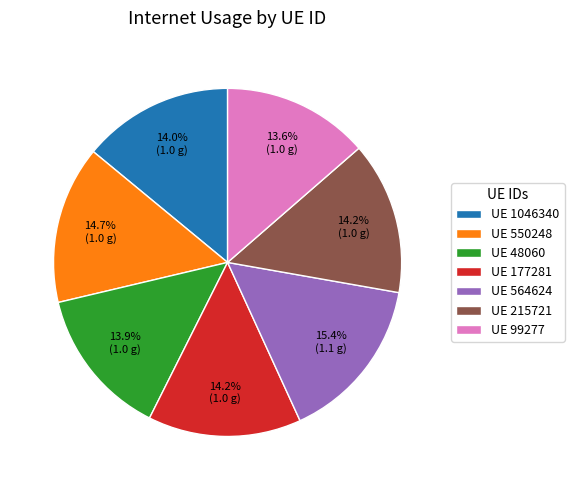

What is the largest slice in the pie chart?

UE 564624